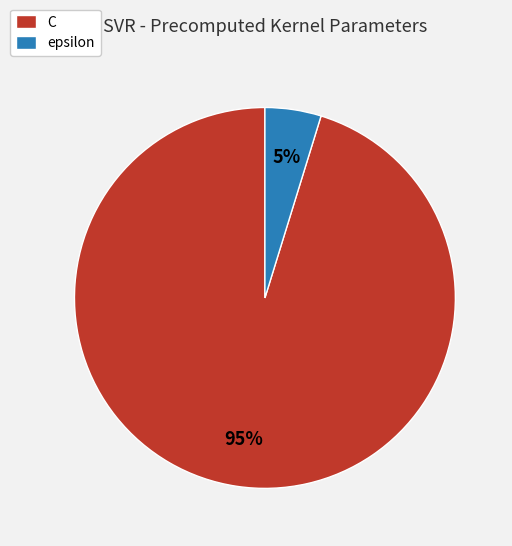

The epsilon slice represents 13% of the pie. True or false?

False